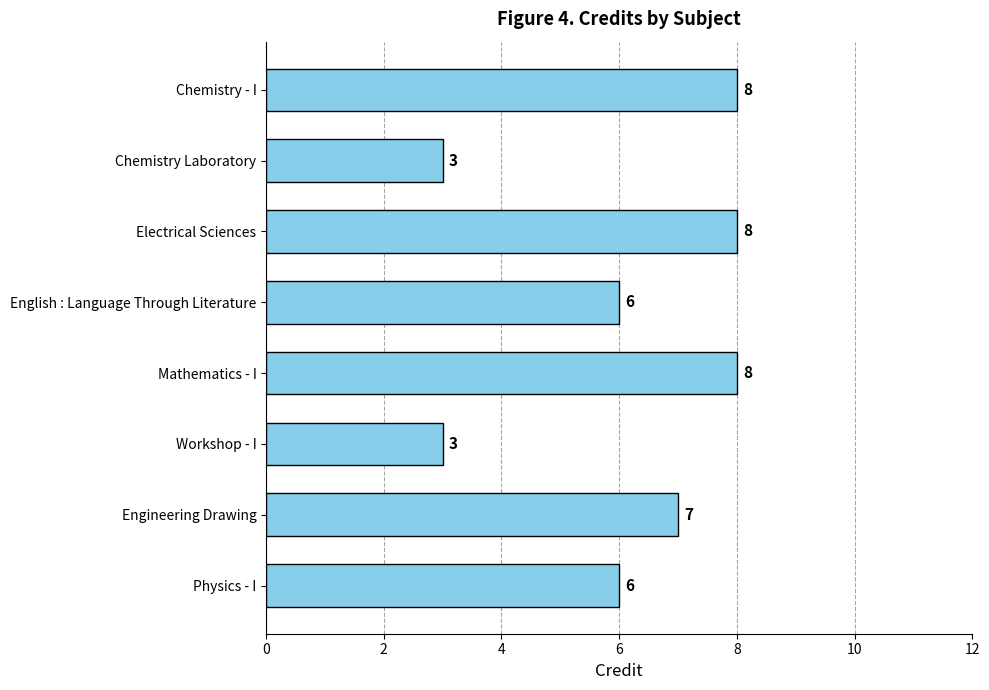

Is it true that the value at Chemistry Laboratory is 3?

True